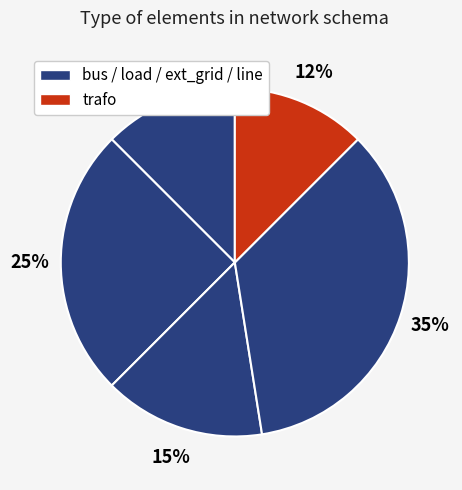

To the nearest percent, what is the average slice percentage?

20%